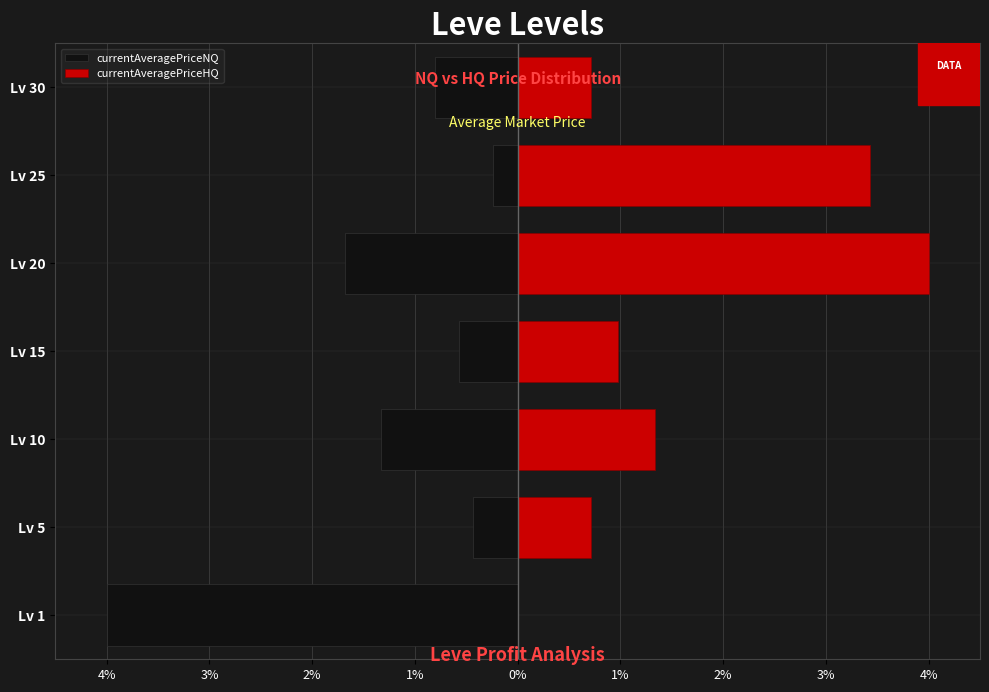

What is the value of the currentAveragePriceNQ bar at the 3rd from the left?

-1.3